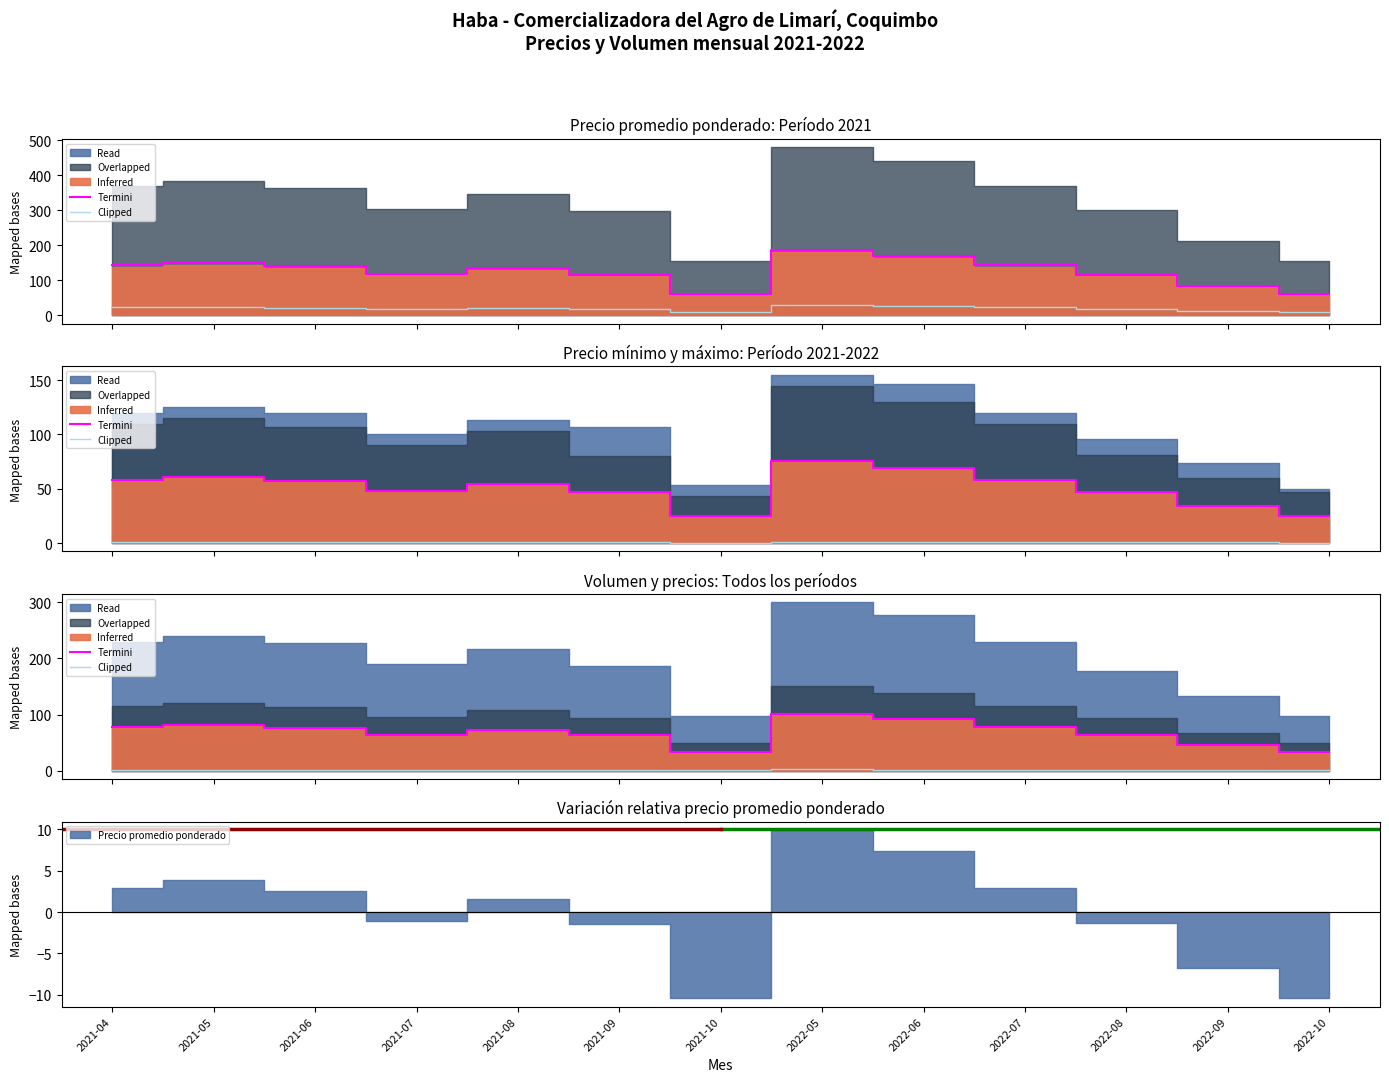

At which label does Termini first exceed 72?

2021-04